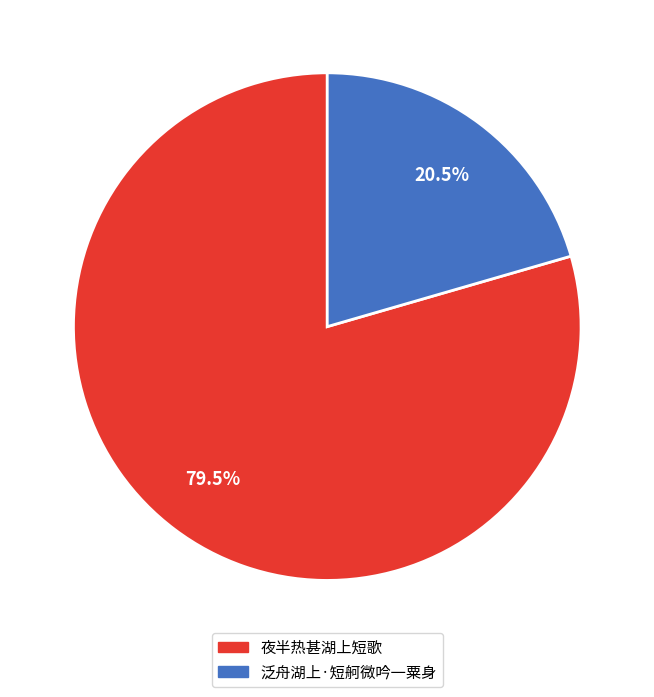

To the nearest percent, what is the average slice percentage?

50%